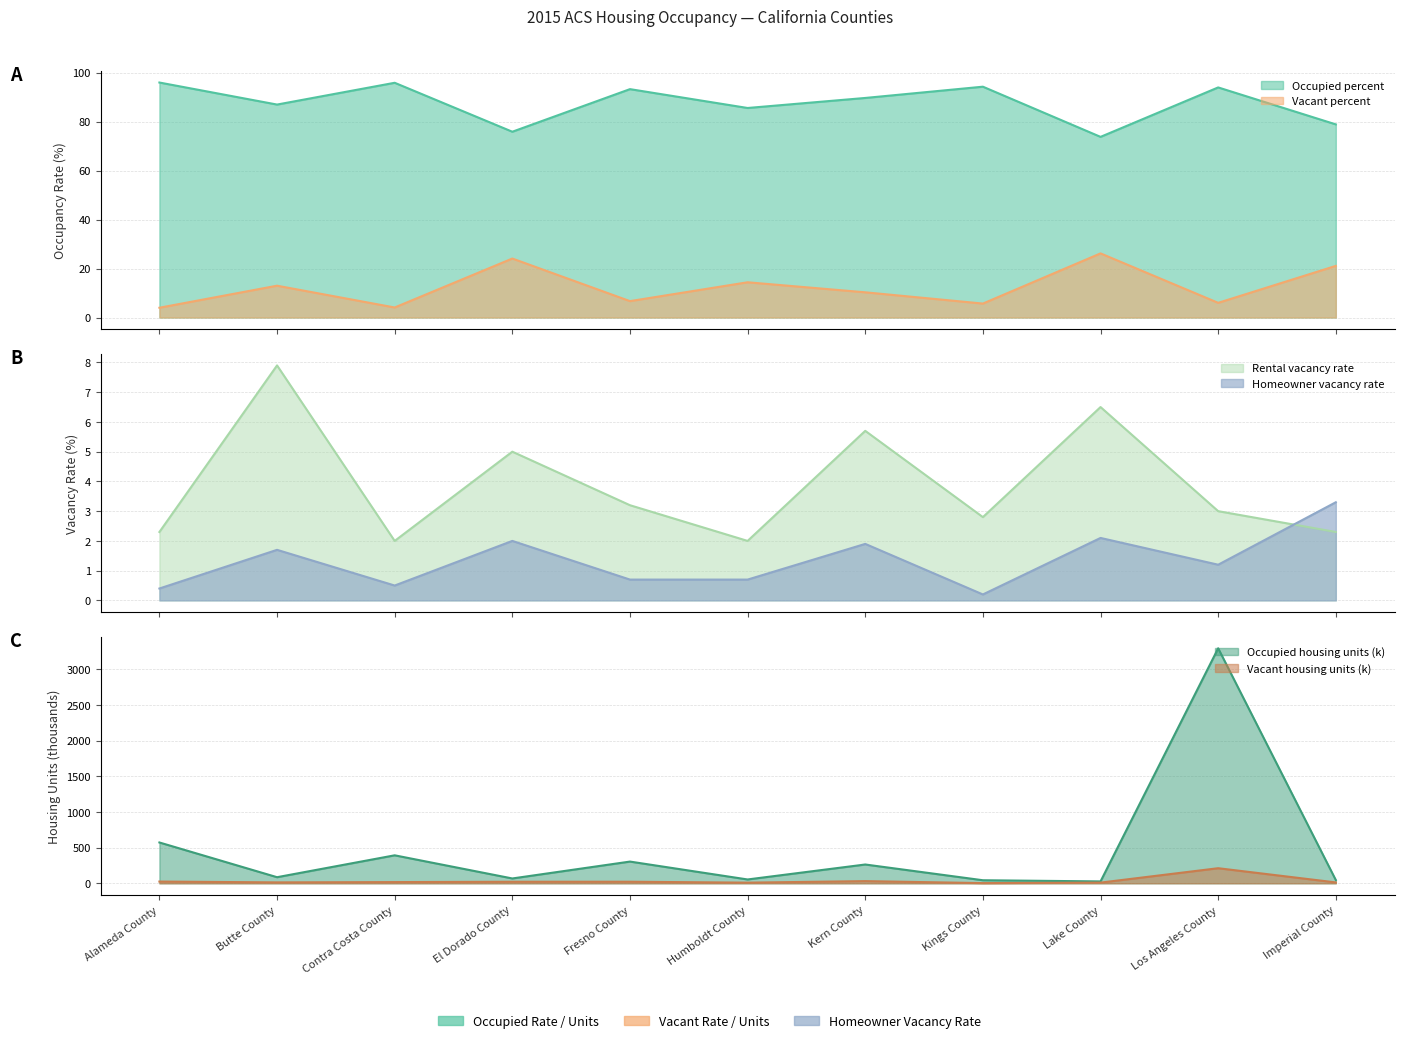

What is the highest value of the Vacant percent series?

26.2